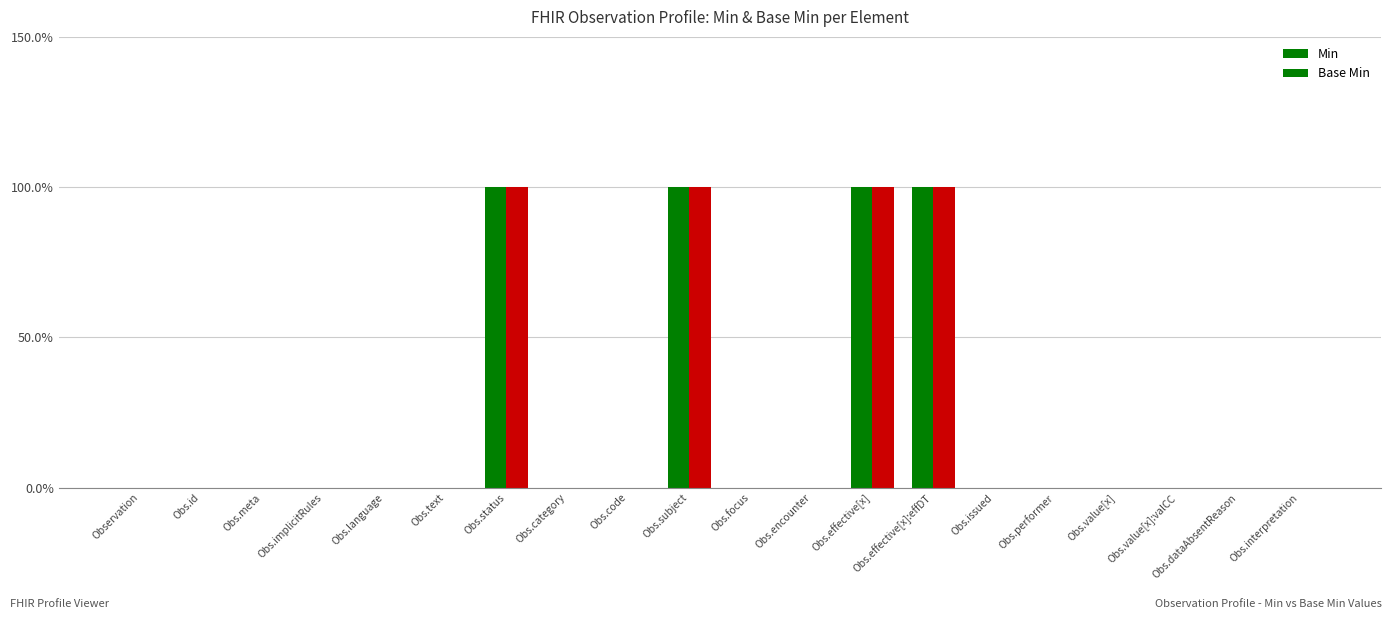

Reading right to left, what are all the values shown in this chart?

Min: 0	0	0	0	0	0	1	1	0	0	1	0	0	1	0	0	0	0	0	0
Base Min: 0	0	0	0	0	0	1	1	0	0	1	0	0	1	0	0	0	0	0	0